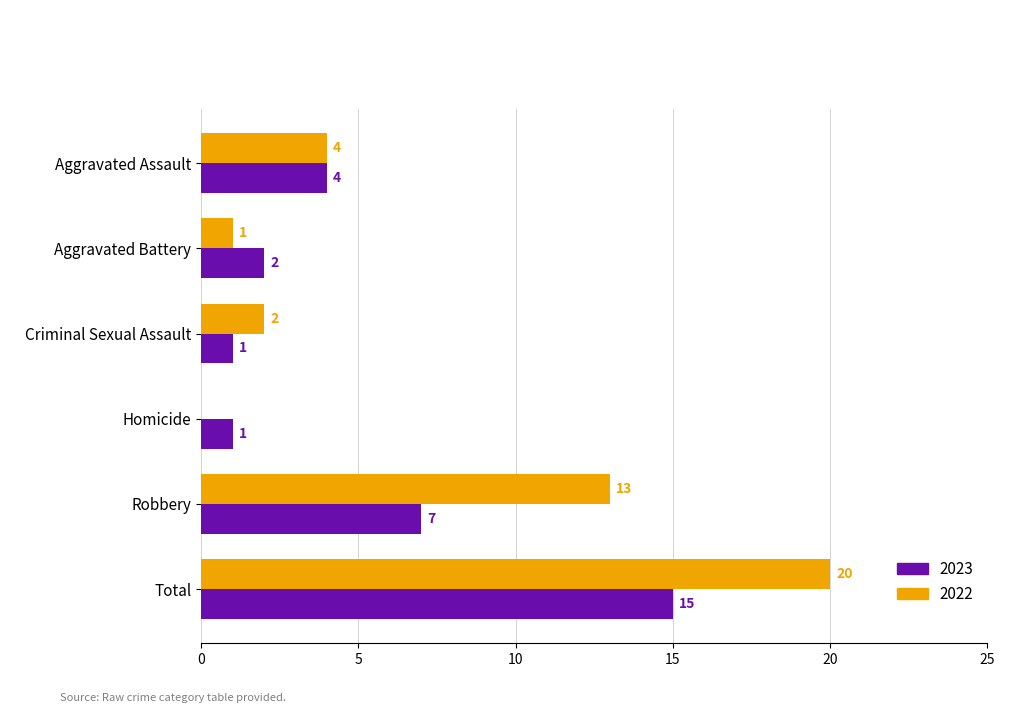

Is the value of 2023 at Criminal Sexual Assault greater than the value of 2022 at Robbery?

No